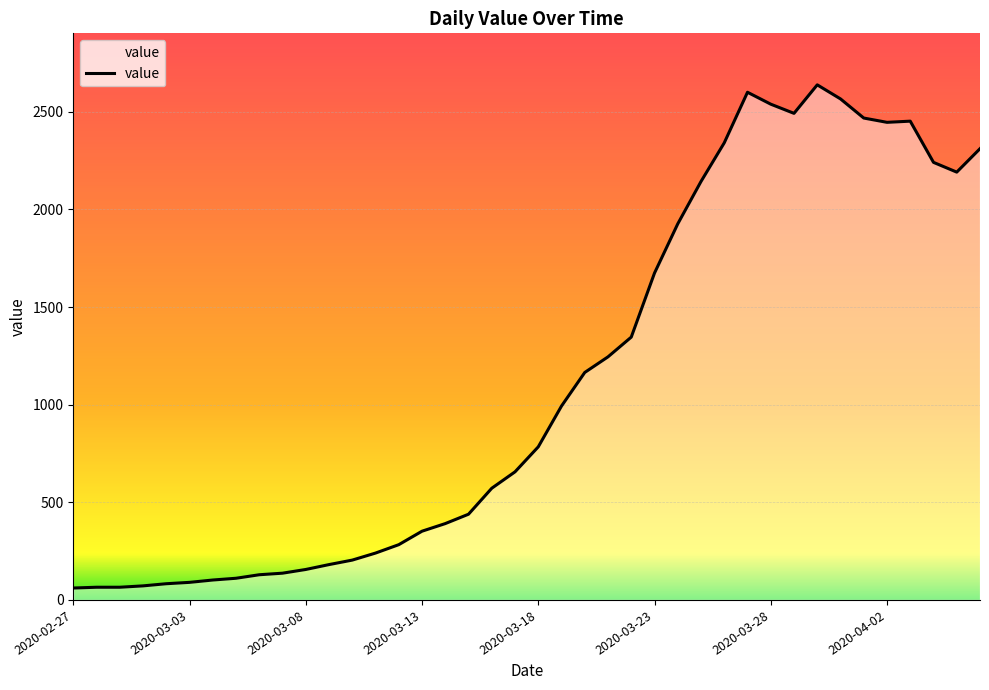

What is the smallest value displayed?

61